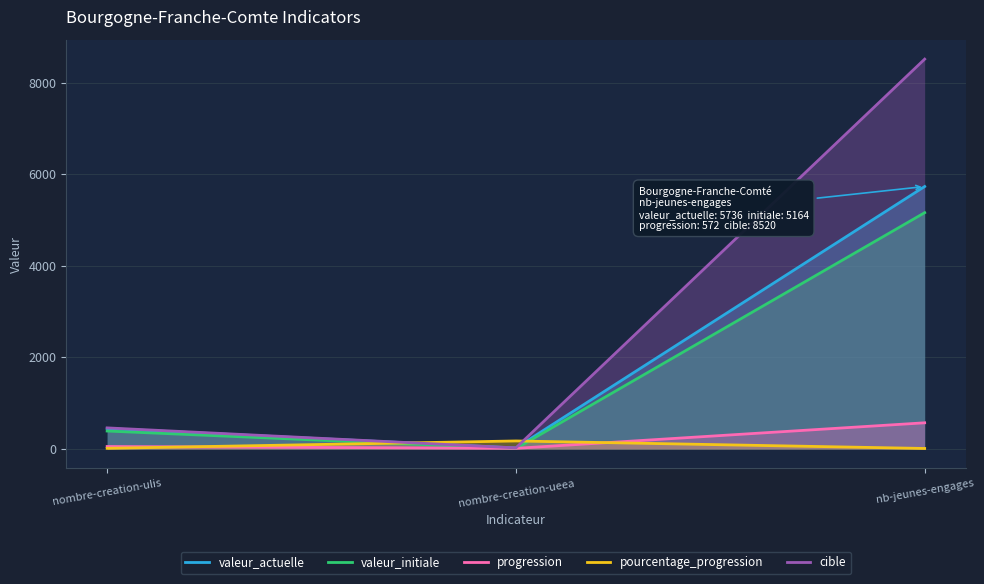

Is the value of cible at nb-jeunes-engages greater than the value of progression at nombre-creation-ueea?

Yes